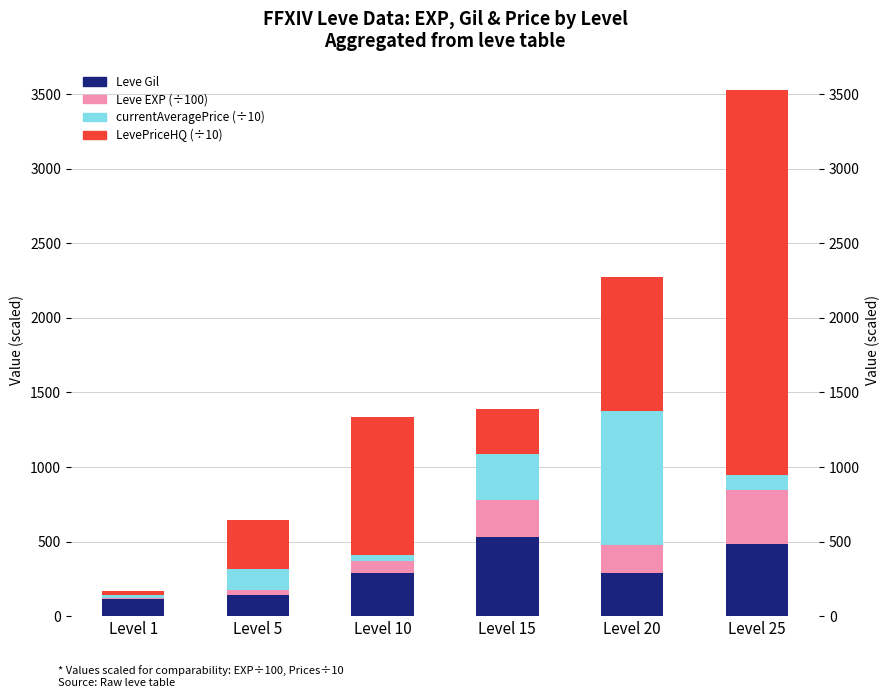

Reading right to left, extract all data points from this chart.

Leve Gil: 485.0	292.0	529.0	288.0	139.0	113.0
Leve EXP: 363.9	182.9	247.9	78.8	36.0	6.3
currentAveragePrice: 98.8	900.1	307.7	40.5	144.1	21.7
LevePriceHQ: 2580.0	900.1	307.7	925.0	325.3	29.4